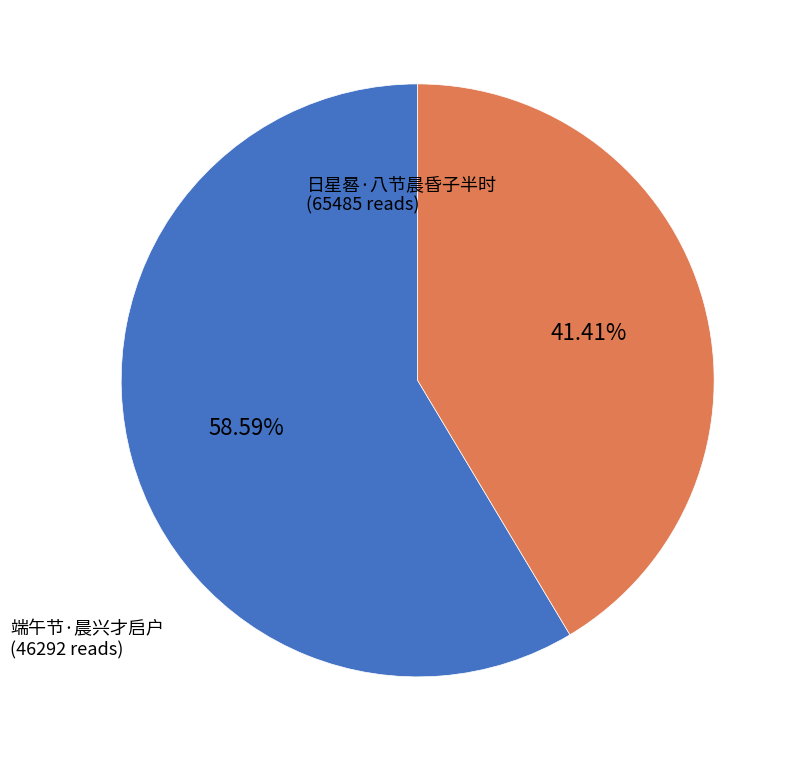

Is the sum of 端午节·晨兴才启户 and 日星晷·八节晨昏子半时 greater than half?

Yes